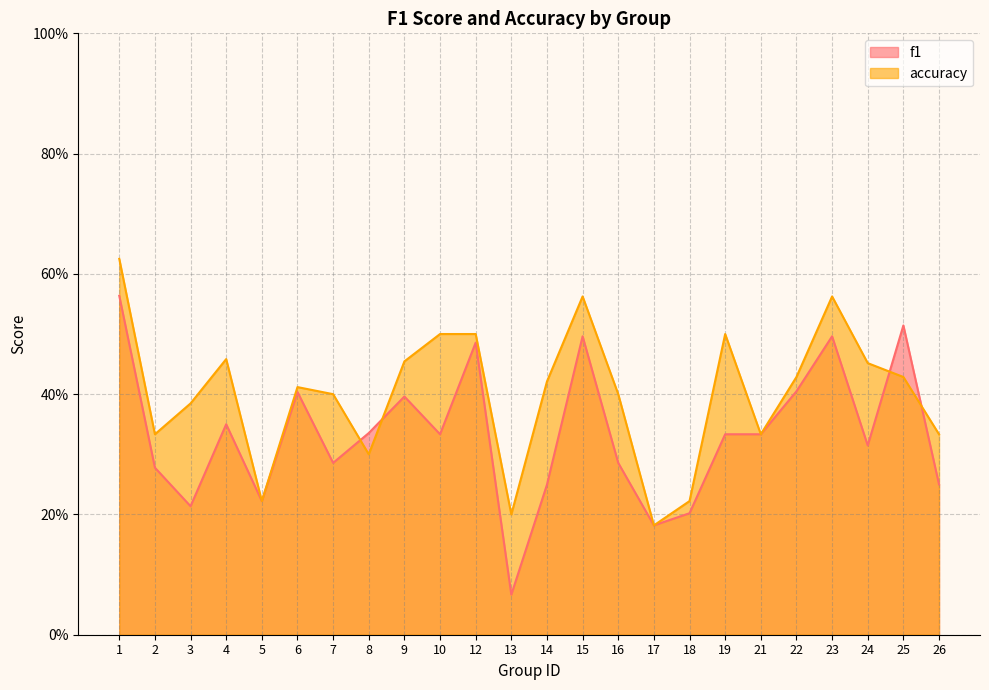

List the series in order of their peak value, highest first.

accuracy, f1